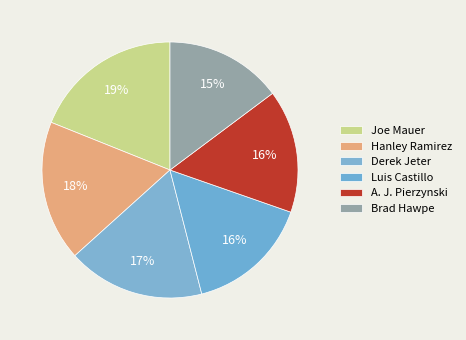

Which category has the biggest portion of the pie?

Joe Mauer